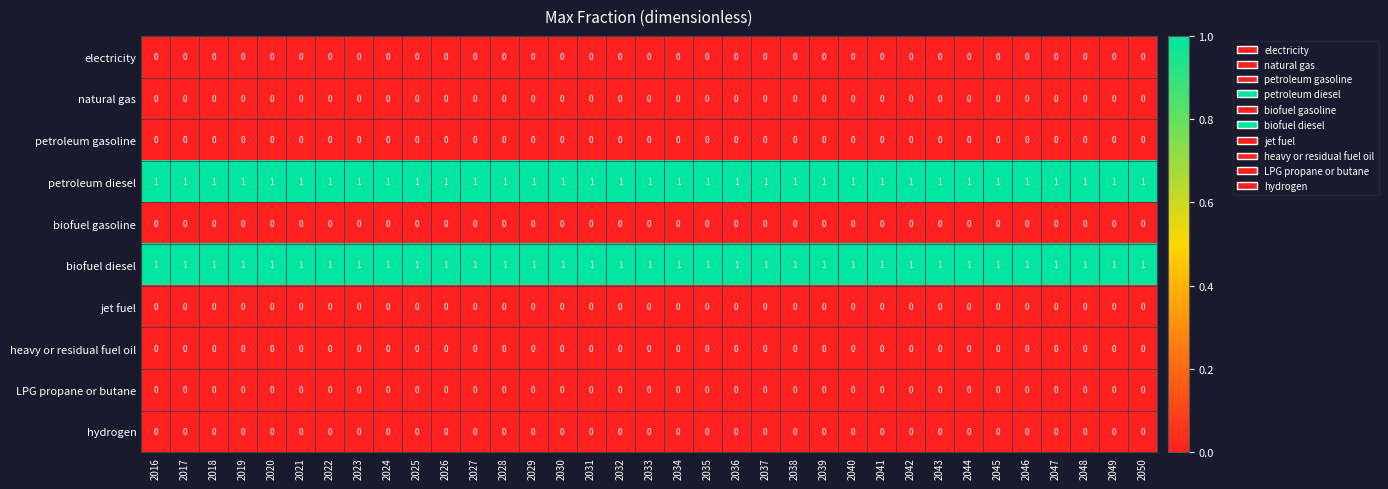

True or false: hydrogen has a value of 0 at 2022.

True